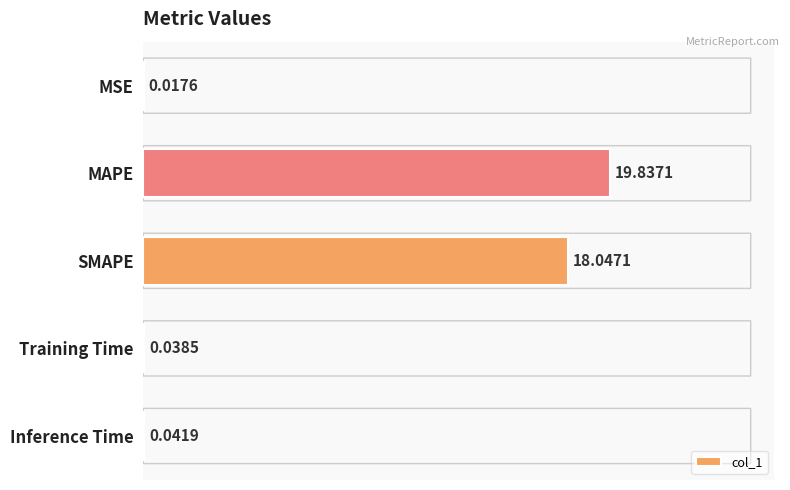

Which has a higher value, MAPE or MSE?

MAPE